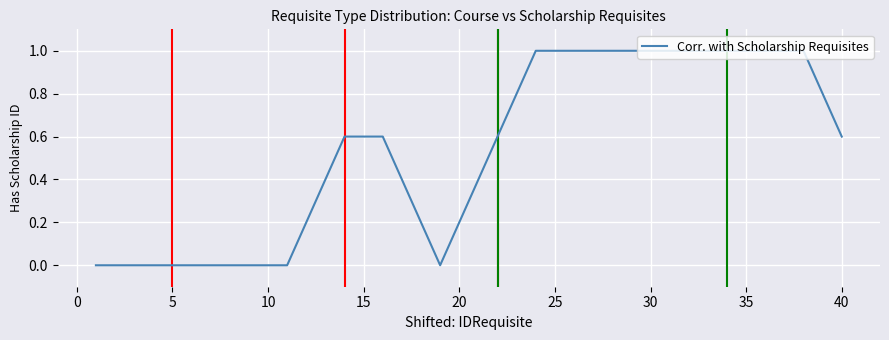

How many series are shown in this chart?

1